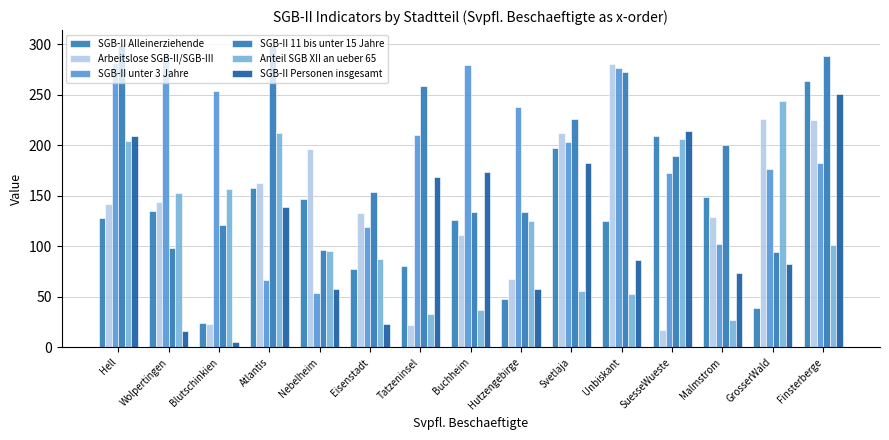

What is the value of the SGB-II 11 bis unter 15 Jahre bar at the 12th from the left?

189